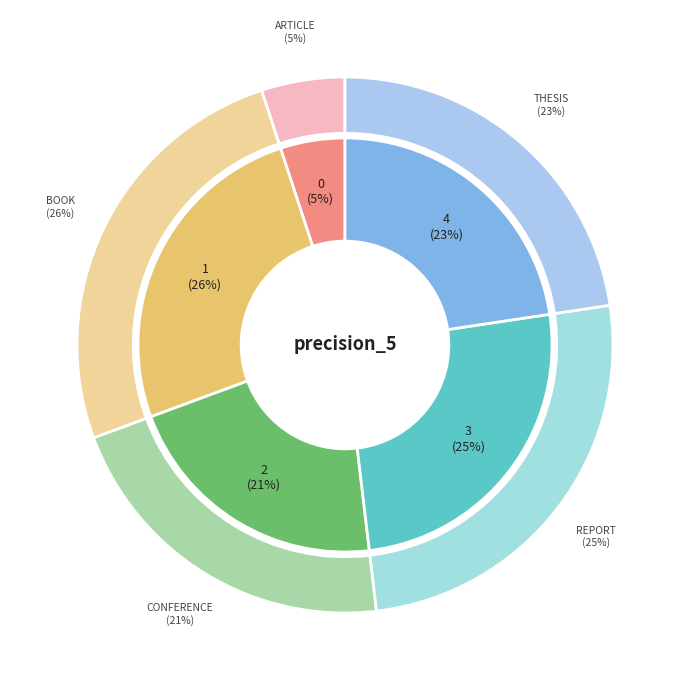

What percentage do Conference and Article together represent?

26.3%